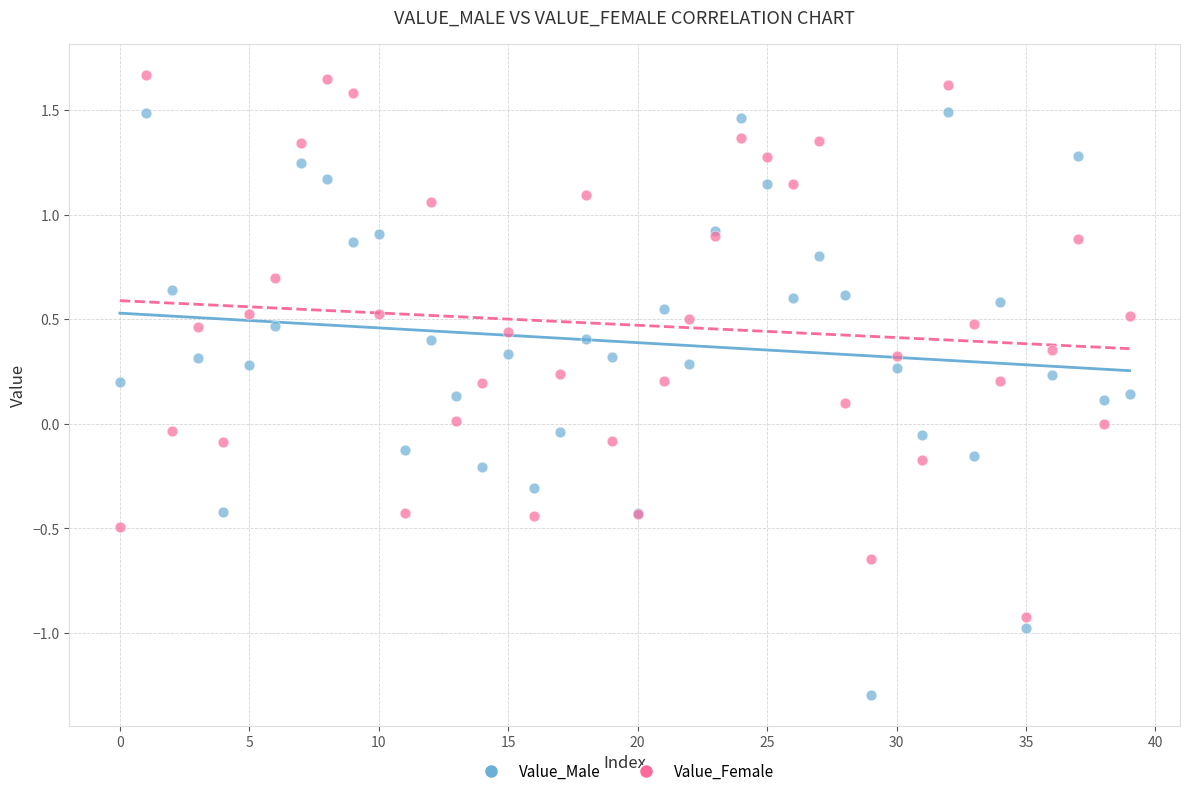

Which series reaches the maximum Y coordinate?

Value_Female